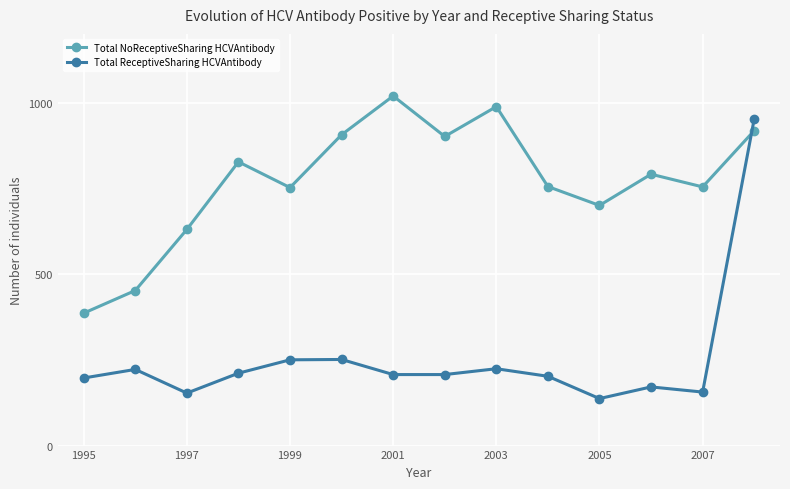

List the series in order of their peak value, highest first.

Total NoReceptiveSharing HCVAntibody, Total ReceptiveSharing HCVAntibody